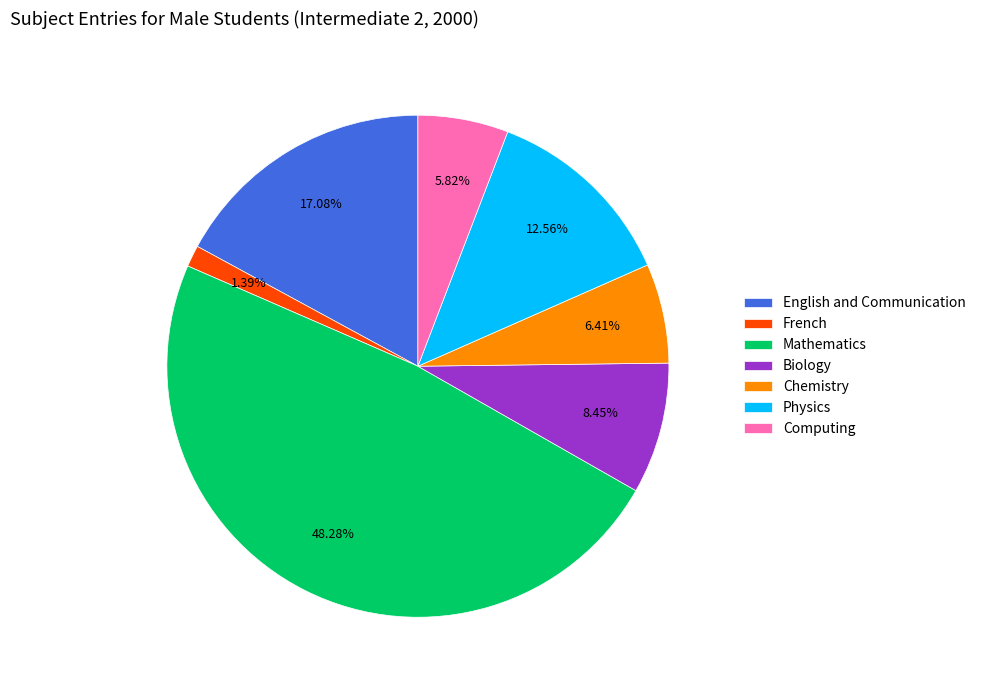

Does Chemistry account for over 50% of the chart?

No